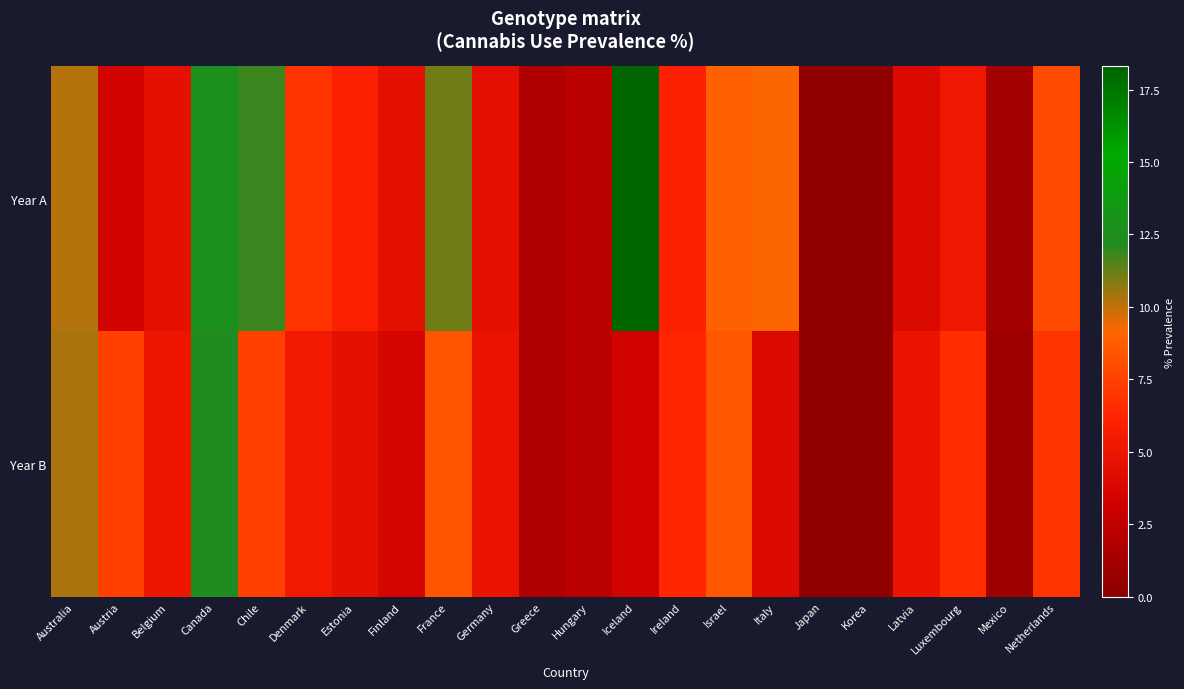

Reading left to right, what are all the values shown in this chart?

Year A: Australia=10.2	Austria=3.5	Belgium=4.6	Canada=12.7	Chile=11.8	Denmark=6.9	Estonia=6.0	Finland=4.6	France=11.1	Germany=4.5	Greece=1.7	Hungary=2.3	Iceland=18.3	Ireland=6.0	Israel=8.9	Italy=9.2	Japan=0.3	Korea=0.3	Latvia=4.0	Luxembourg=5.2	Mexico=1.2	Netherlands=8.0
Year B: Australia=10.3	Austria=7.5	Belgium=5.1	Canada=12.2	Chile=7.5	Denmark=5.4	Estonia=4.6	Finland=3.6	France=8.4	Germany=4.8	Greece=1.7	Hungary=2.3	Iceland=3.4	Ireland=6.3	Israel=8.5	Italy=4.0	Japan=0.3	Korea=0.3	Latvia=4.9	Luxembourg=6.6	Mexico=1.0	Netherlands=7.0